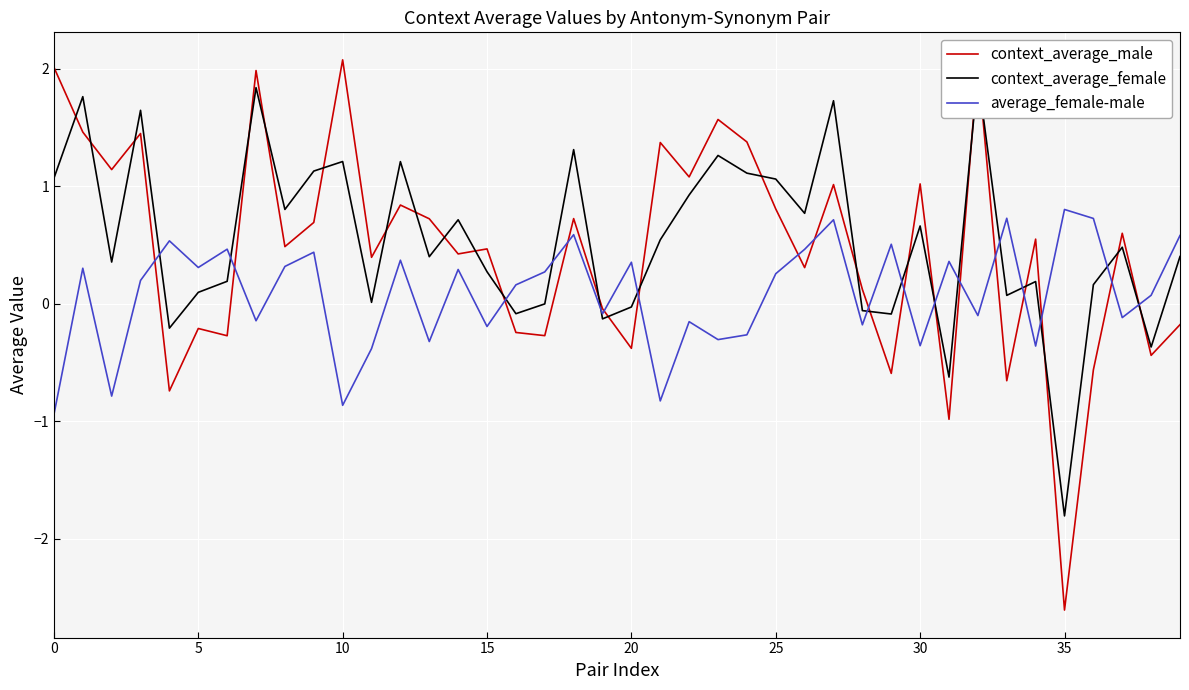

What is the difference between the maximum and minimum values in the average_female-male series?

1.7